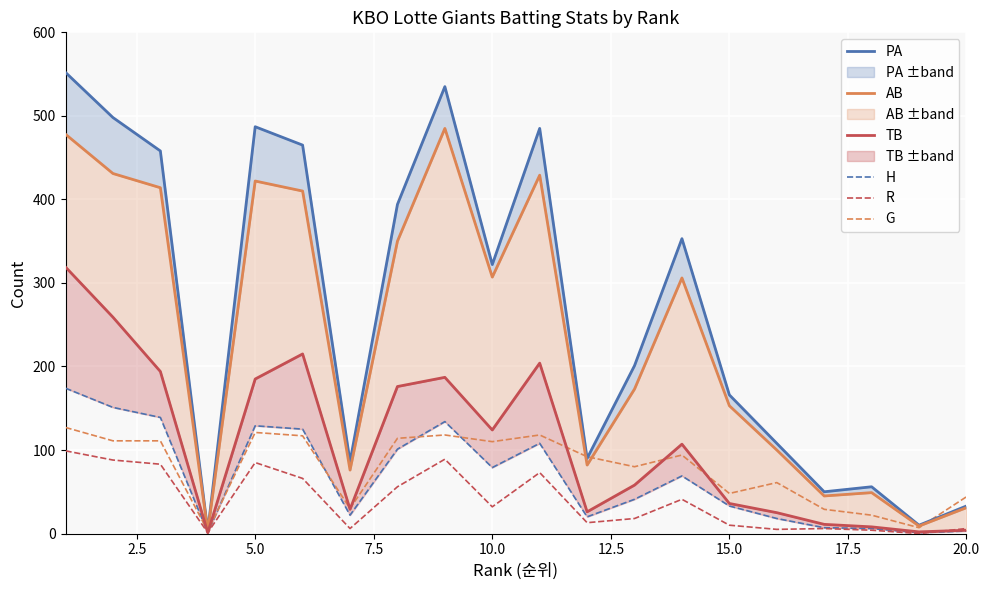

At how many categories does at least one series exceed 108?

12